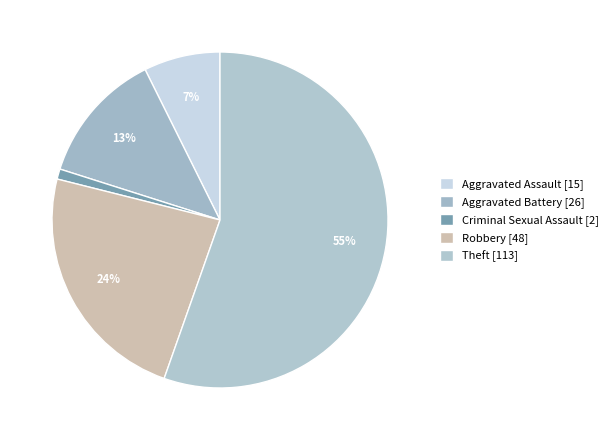

How many slices are in this pie chart?

5